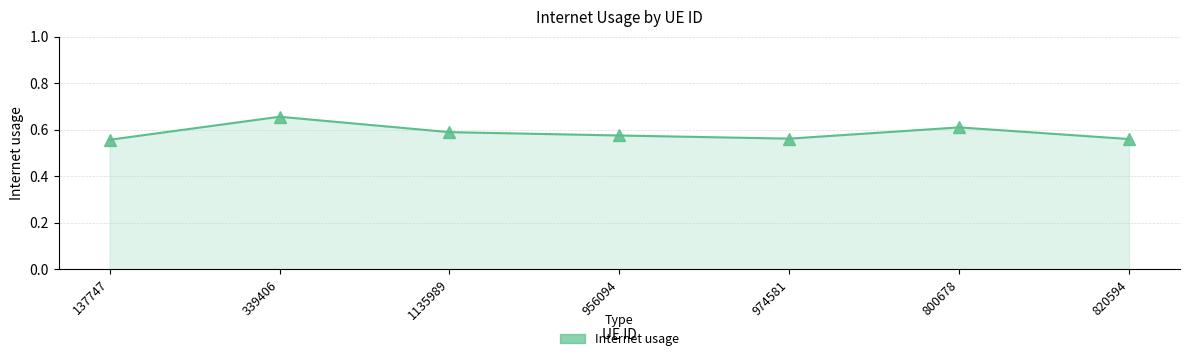

What is the sum of the values at 339406 and 820594?

1.2